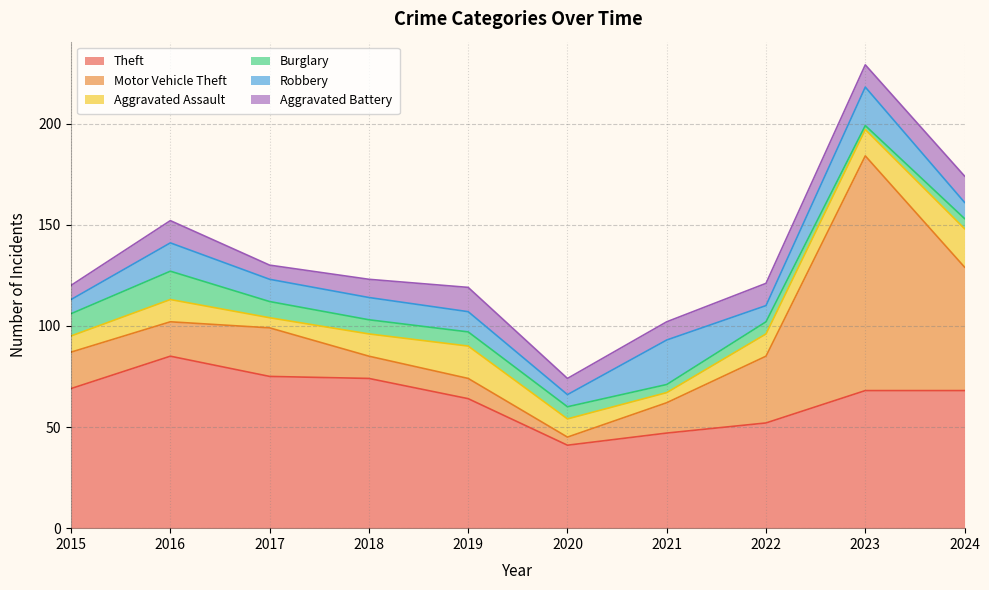

At which category does Theft reach its first local valley?

2020